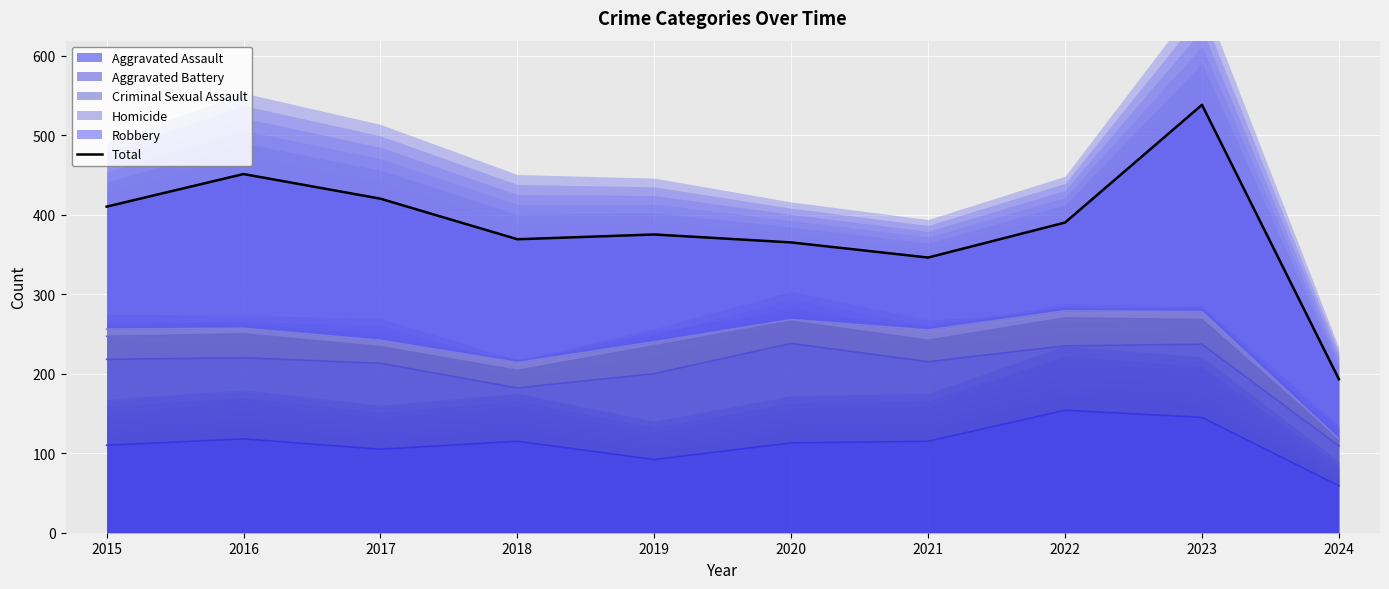

What is the difference between the values at 2017 and 2022?

30